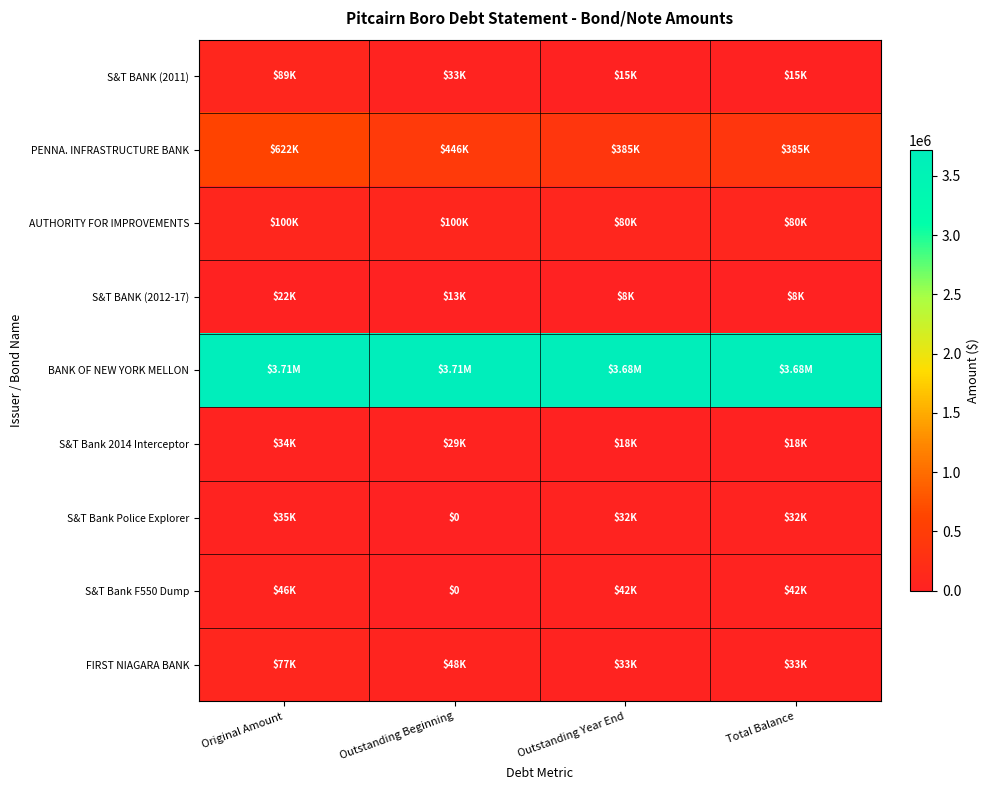

Is the value of PENNA. INFRASTRUCTURE BANK at Outstanding Beginning greater than the value of S&T BANK (2012-17) at Total Balance?

Yes